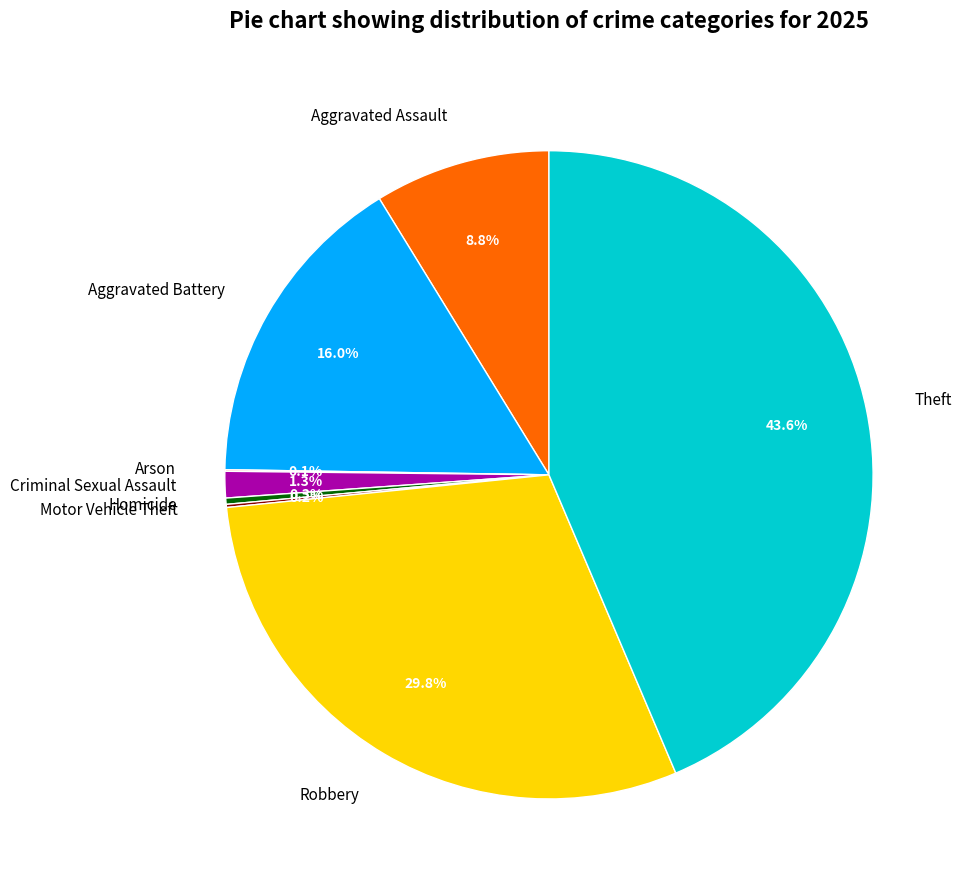

Approximately how many times larger is the value at Theft compared to Homicide?

140.5